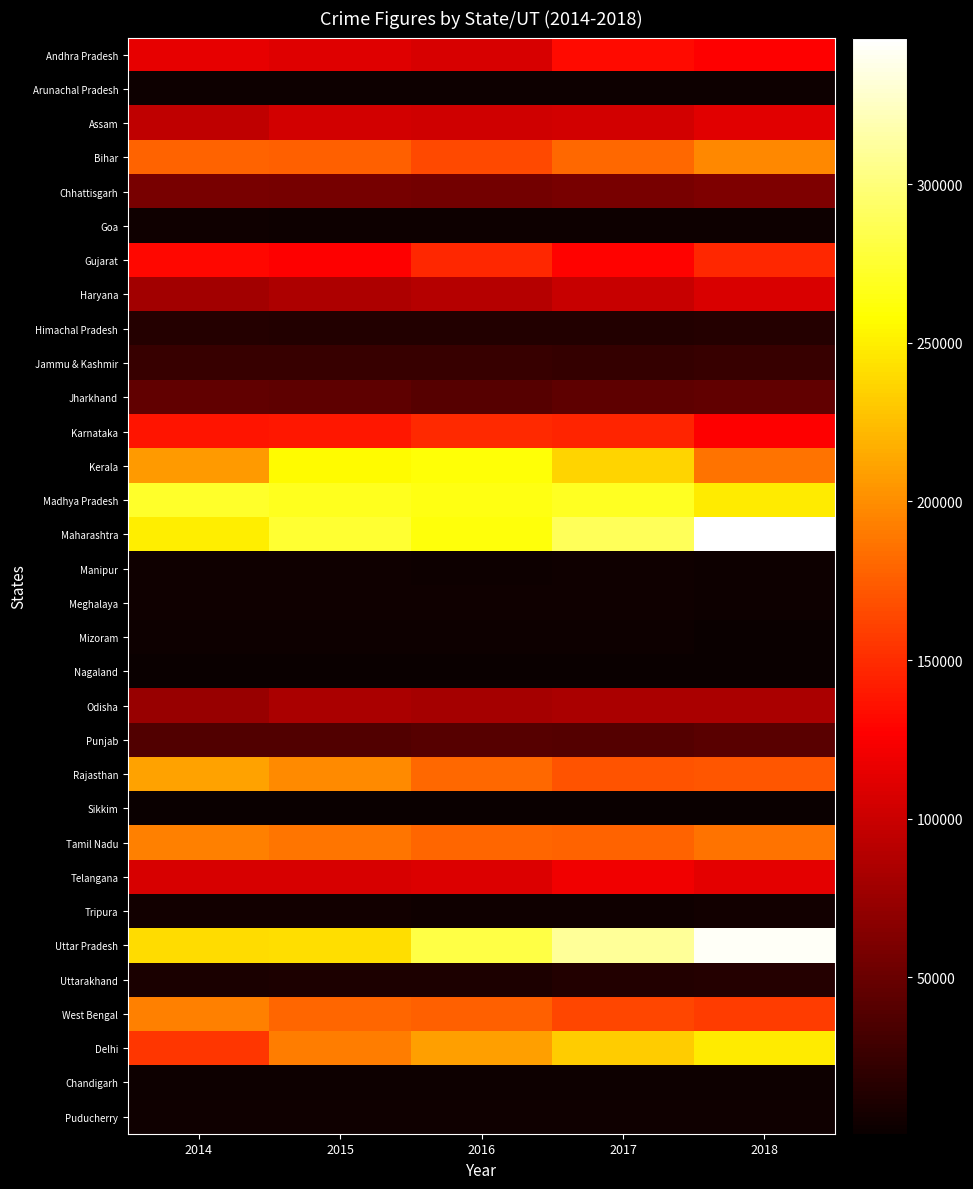

At which category does the chart reach its peak across all series?

2018